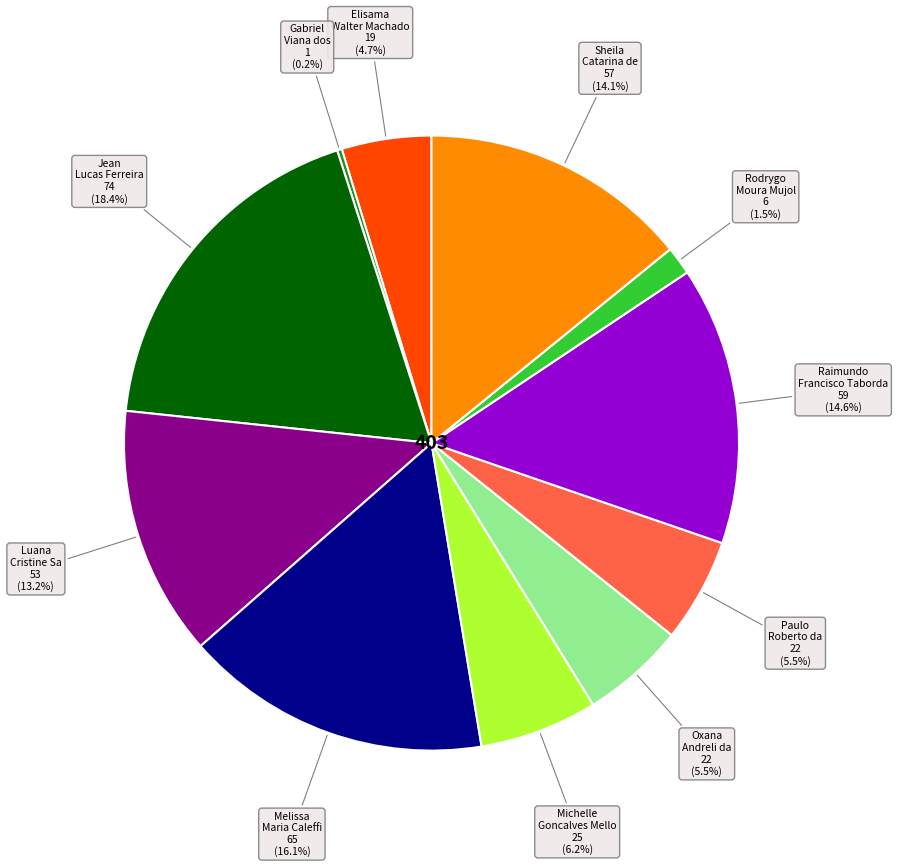

Does any single category account for the majority?

No